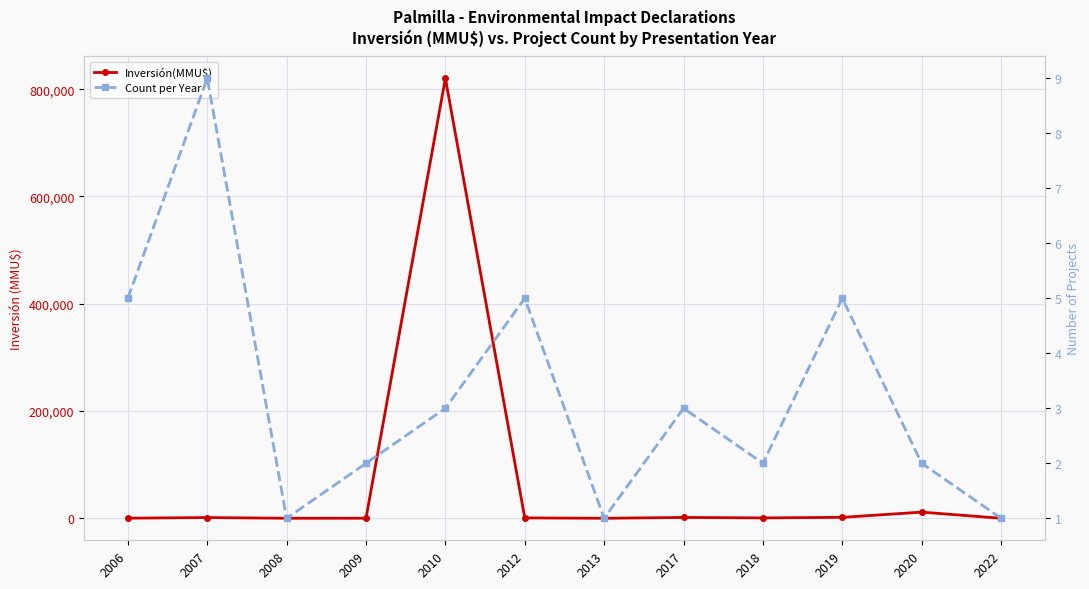

Reading left to right, list all the values displayed in this chart.

Inversión(MMU$): 465	1600	300	372	820236	1000	250	1800	920	2000	11710	240
Count per Year: 5	9	1	2	3	5	1	3	2	5	2	1